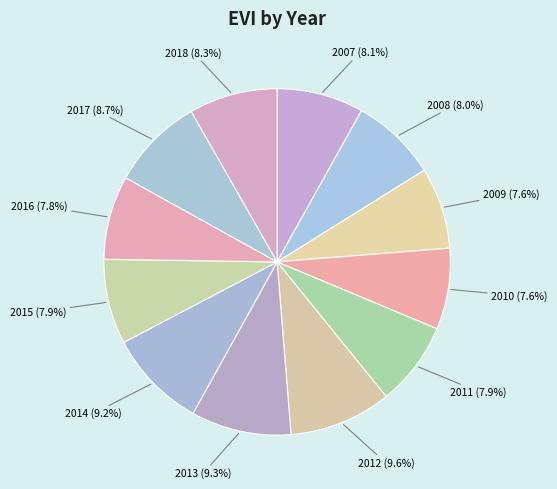

Count the number of slices in the pie.

12